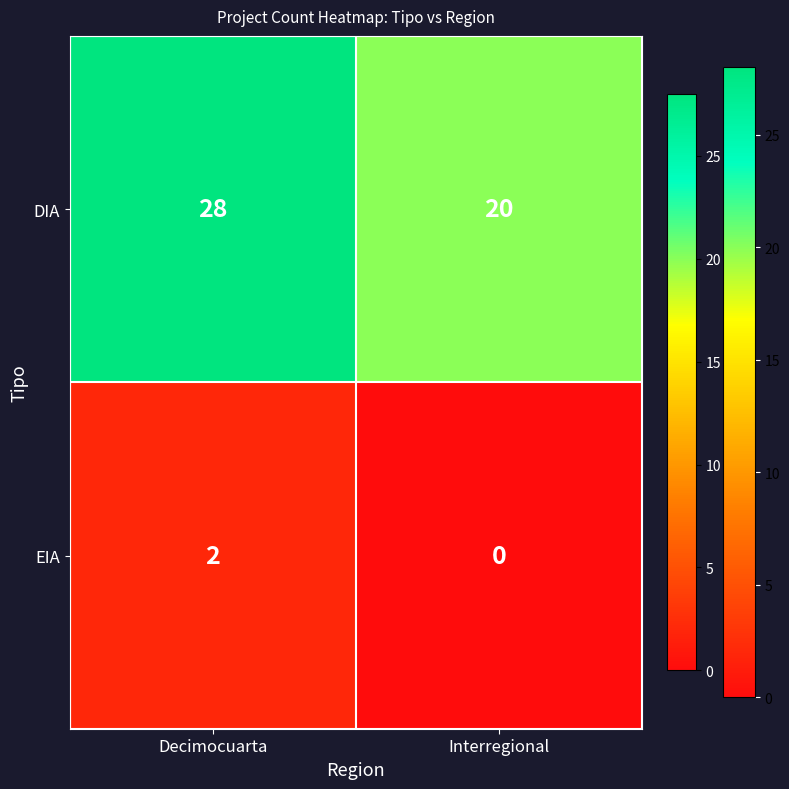

The value of EIA at Interregional is -1. True or false?

False